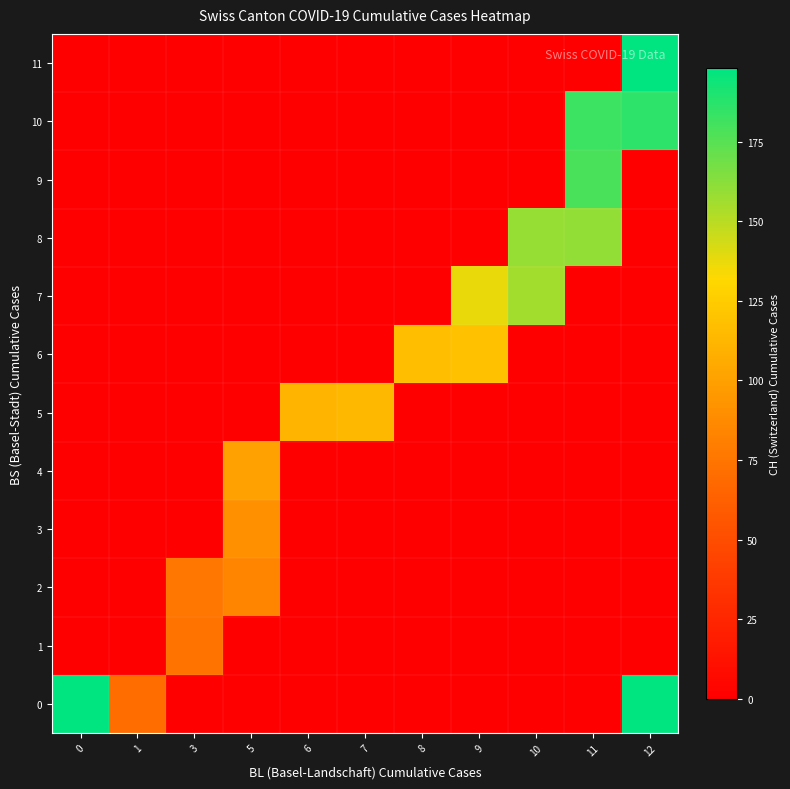

Rank the series by their maximum value, from lowest to highest.

row_1, row_2, row_3, row_4, row_5, row_6, row_7, row_8, row_9, row_10, row_0, row_11